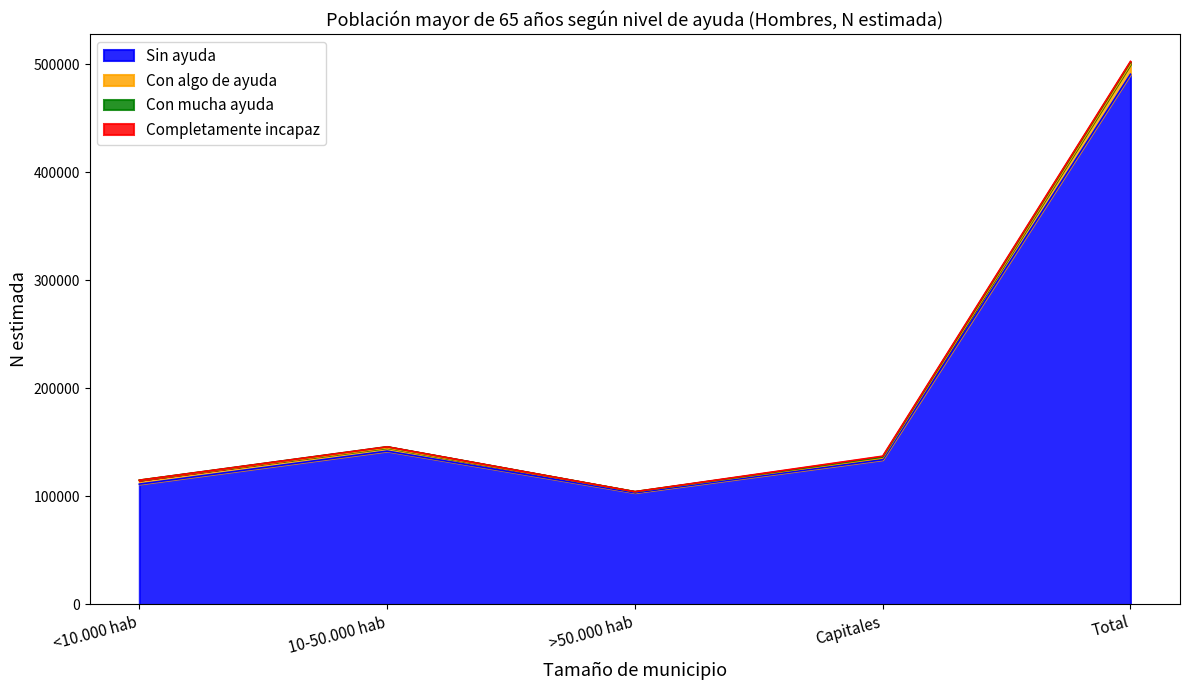

At >50.000 hab, list the series in order from largest to smallest.

Sin ayuda, Con algo de ayuda, Con mucha ayuda, Completamente incapaz